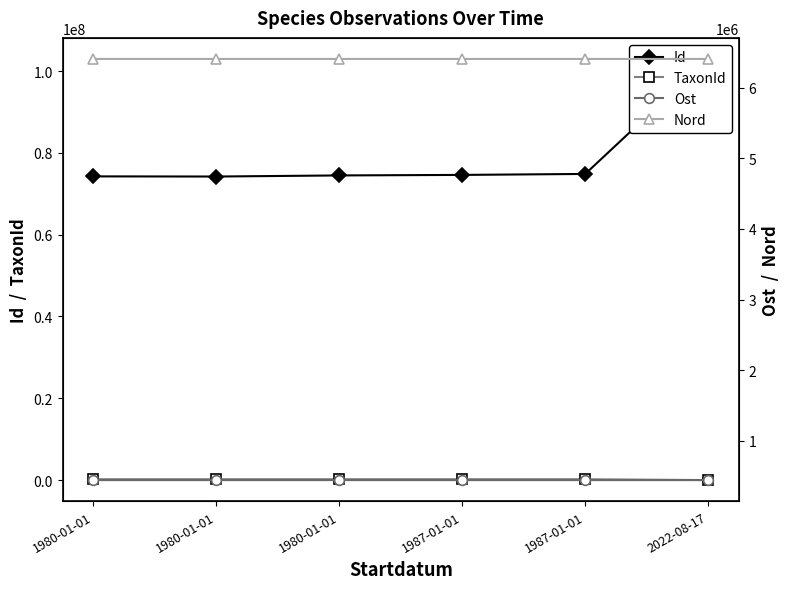

What is the difference between the maximum and minimum values in the Ost series?

199